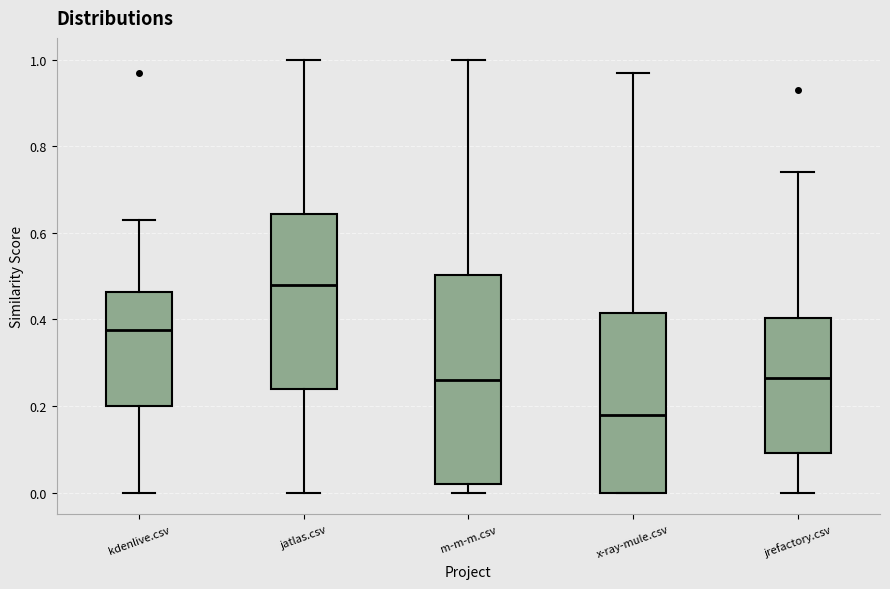

Reading left to right, transcribe this box plot: for each box, give where its median line is, the range the box spans, and where its two whiskers end, as read against the y-axis. The values are not printed on the chart, so give them approximately, as read against the axis.

kdenlive.csv: median 0.38, box 0.20 to 0.46, whiskers 0.00 to 0.64
jatlas.csv: median 0.48, box 0.24 to 0.64, whiskers 0.00 to 1.00
m-m-m.csv: median 0.26, box 0.02 to 0.50, whiskers 0.00 to 1.00
x-ray-mule.csv: median 0.18, box 0.00 to 0.42, whiskers 0.00 to 0.98
jrefactory.csv: median 0.26, box 0.10 to 0.40, whiskers 0.00 to 0.74